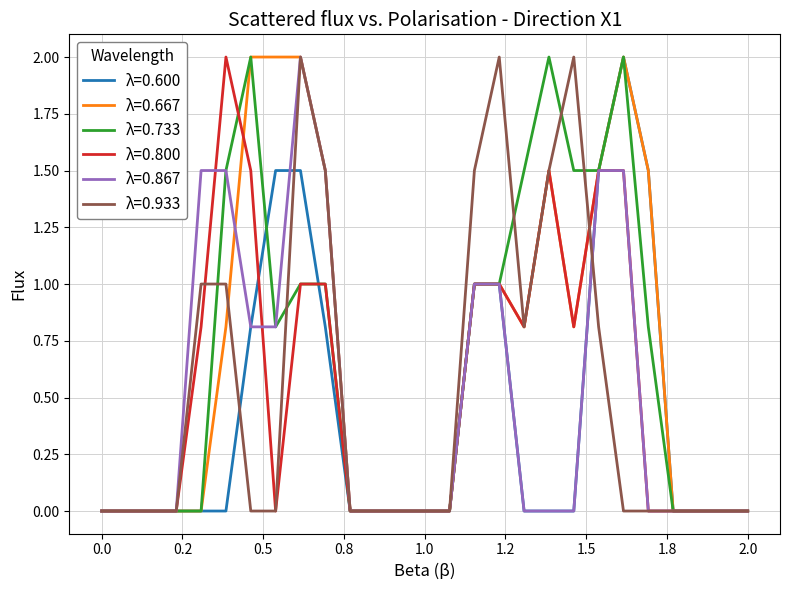

What is the maximum value for λ=0.733?

2.0